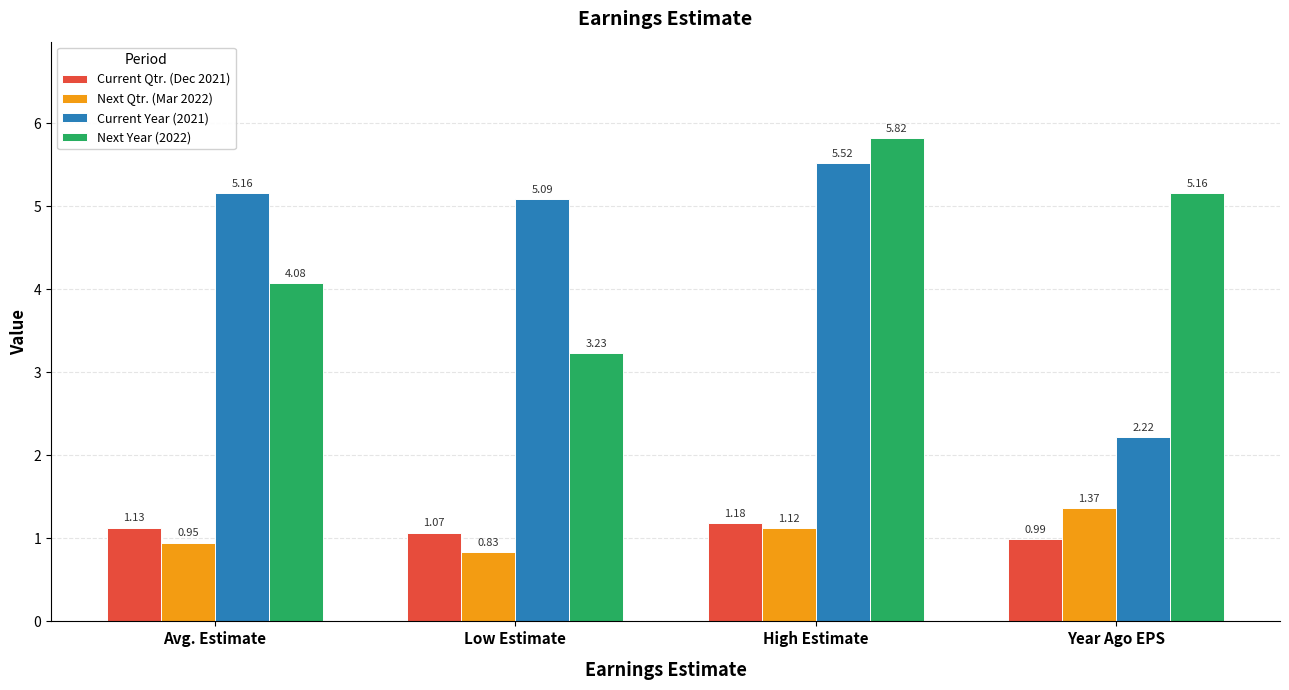

What is the total value across all series at Avg. Estimate?

11.3